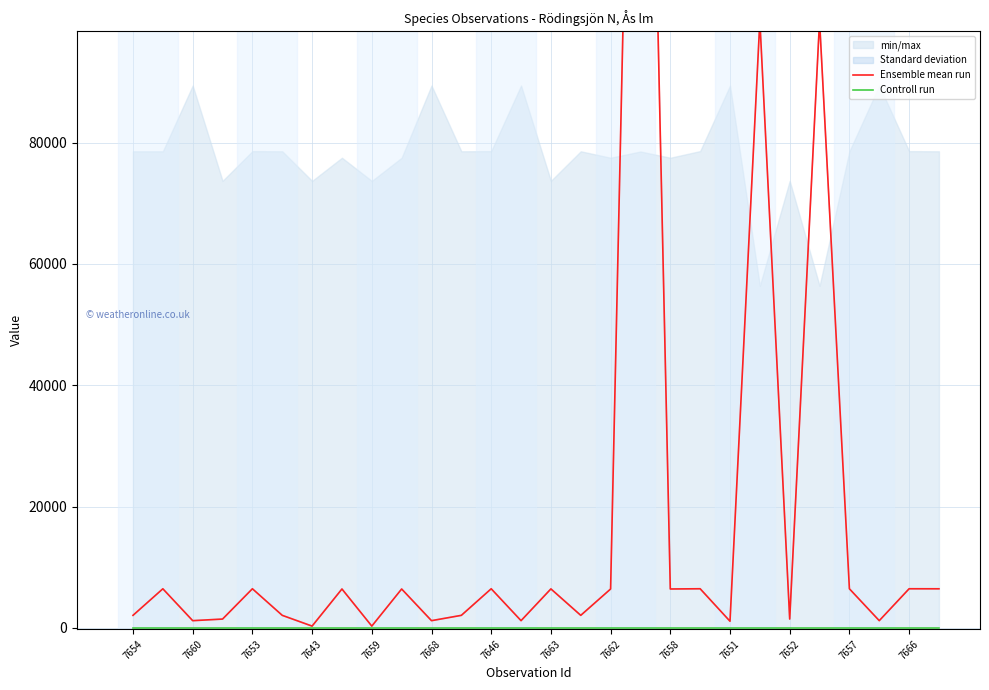

What is the total value across all series at 7657?

6483